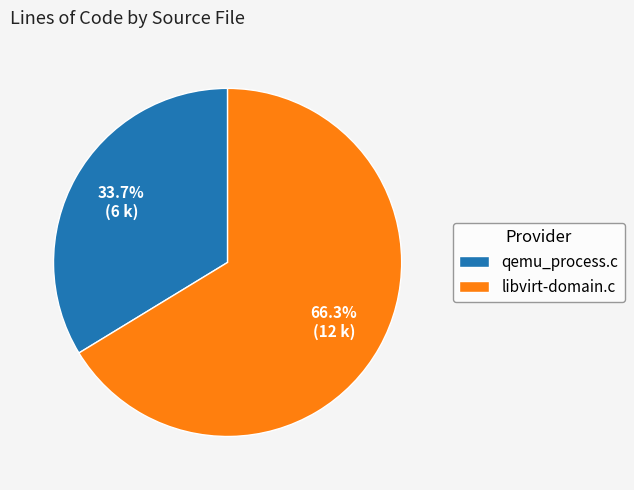

Which slice is the smallest?

qemu_process.c